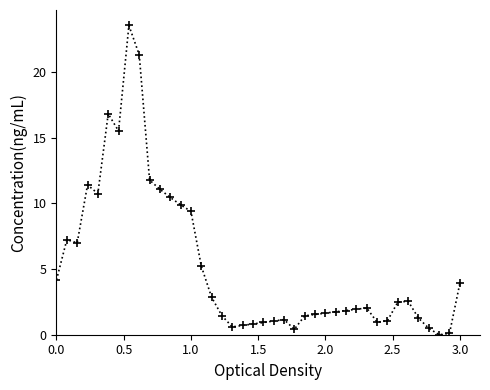

What is the value of the 9th point from the left?

21.3